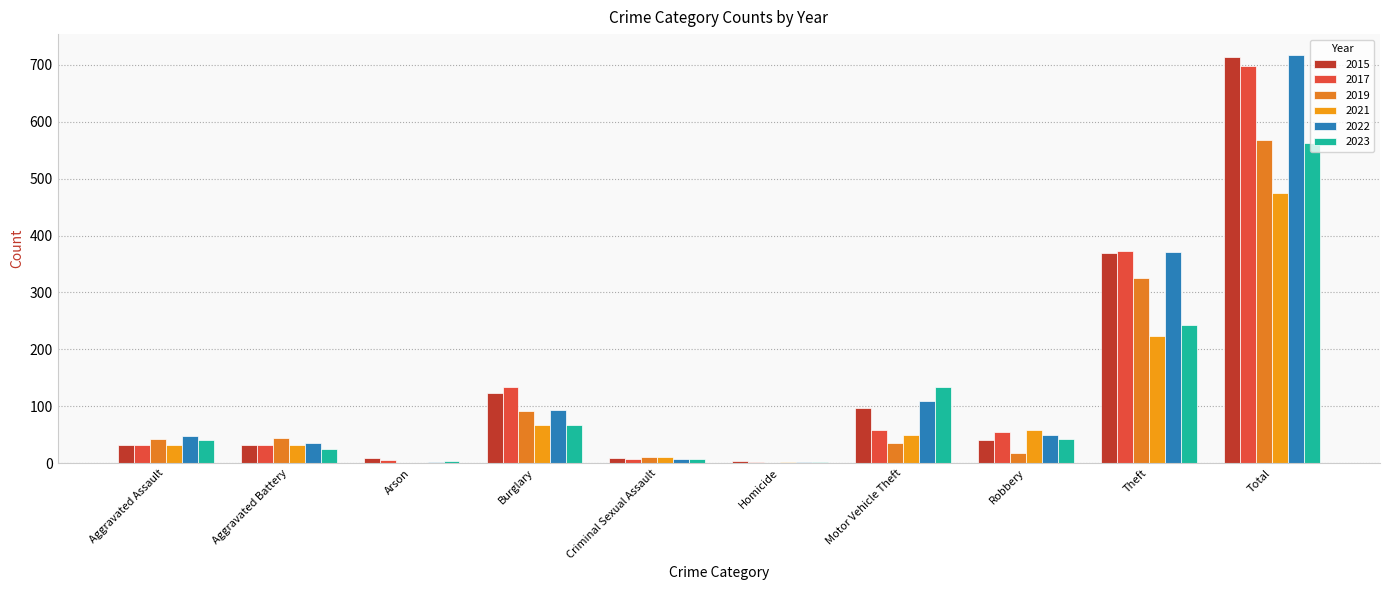

Which series has the largest range (max minus min)?

2022